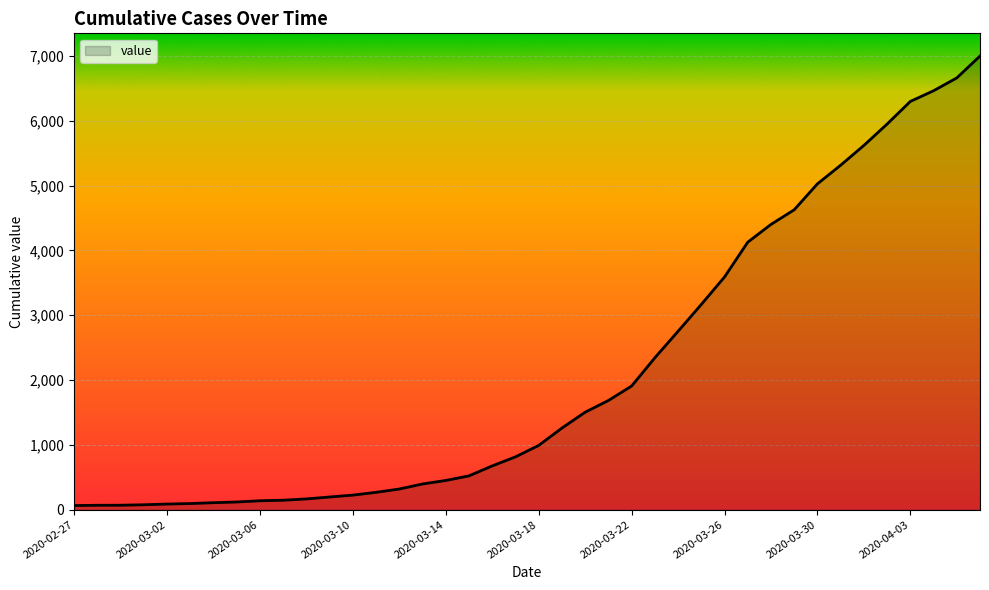

What is the maximum value shown in the chart?

7001